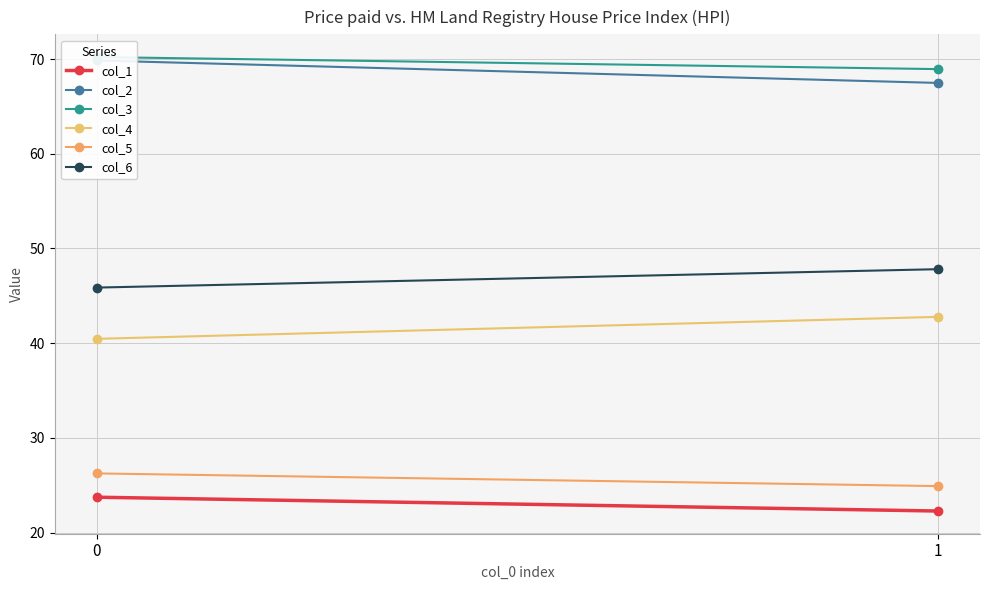

What is the total value across all series at 1?

274.2